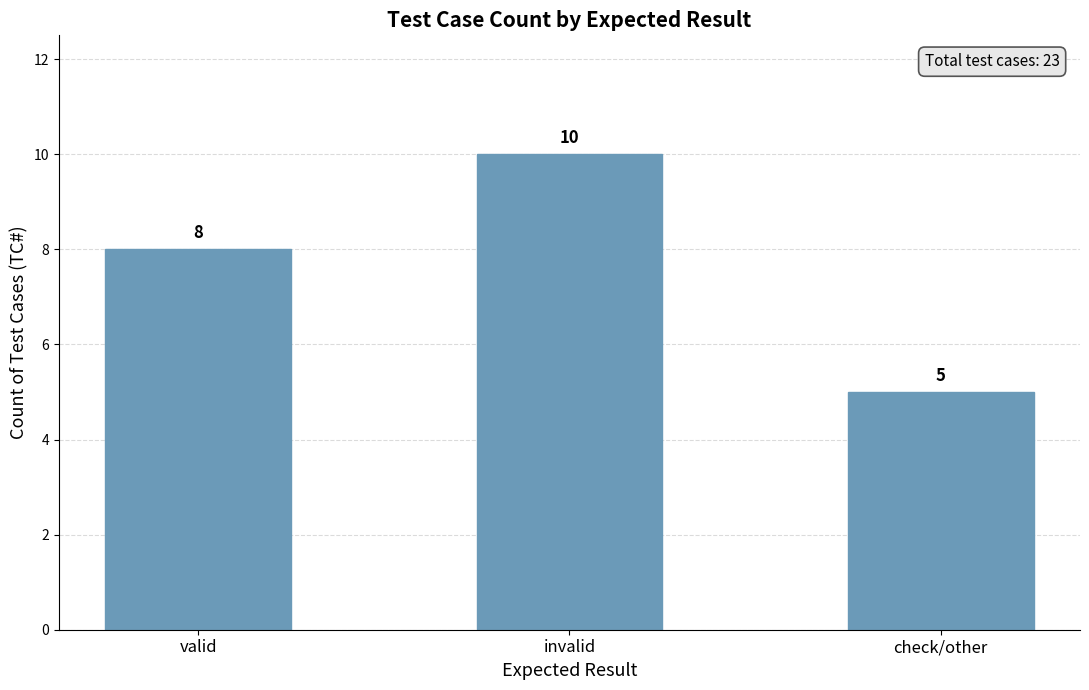

Rank the categories by value from lowest to highest.

check/other, valid, invalid